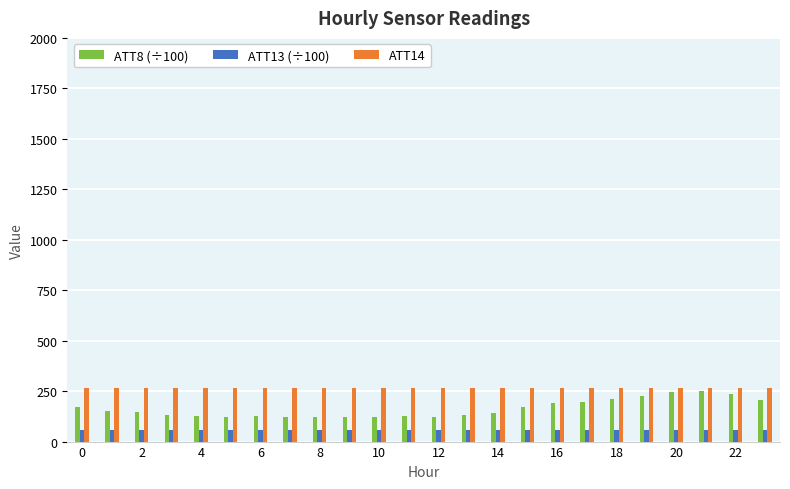

What is the minimum value shown in the chart?

58.7